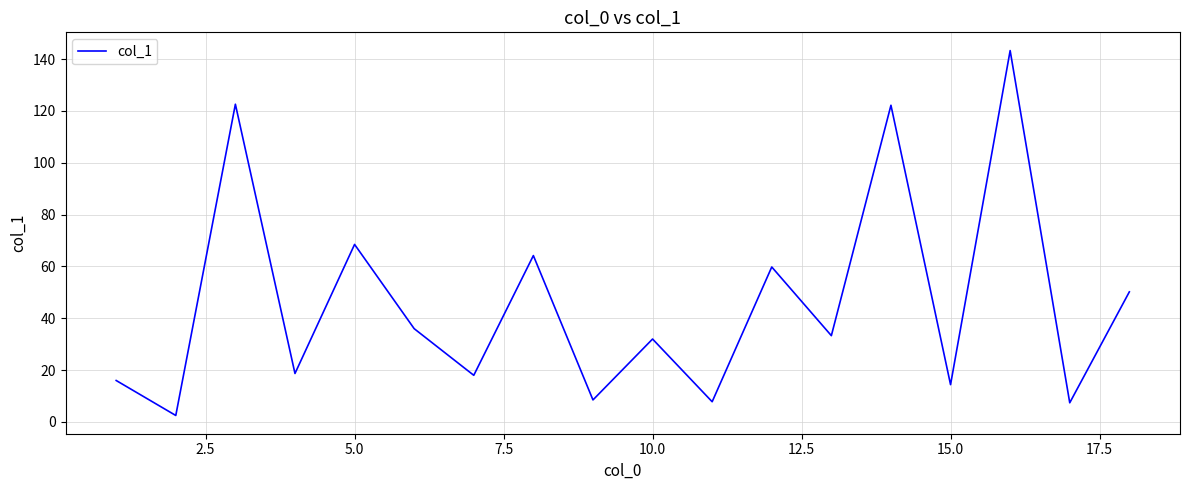

What is the difference between the maximum and minimum values?

140.8